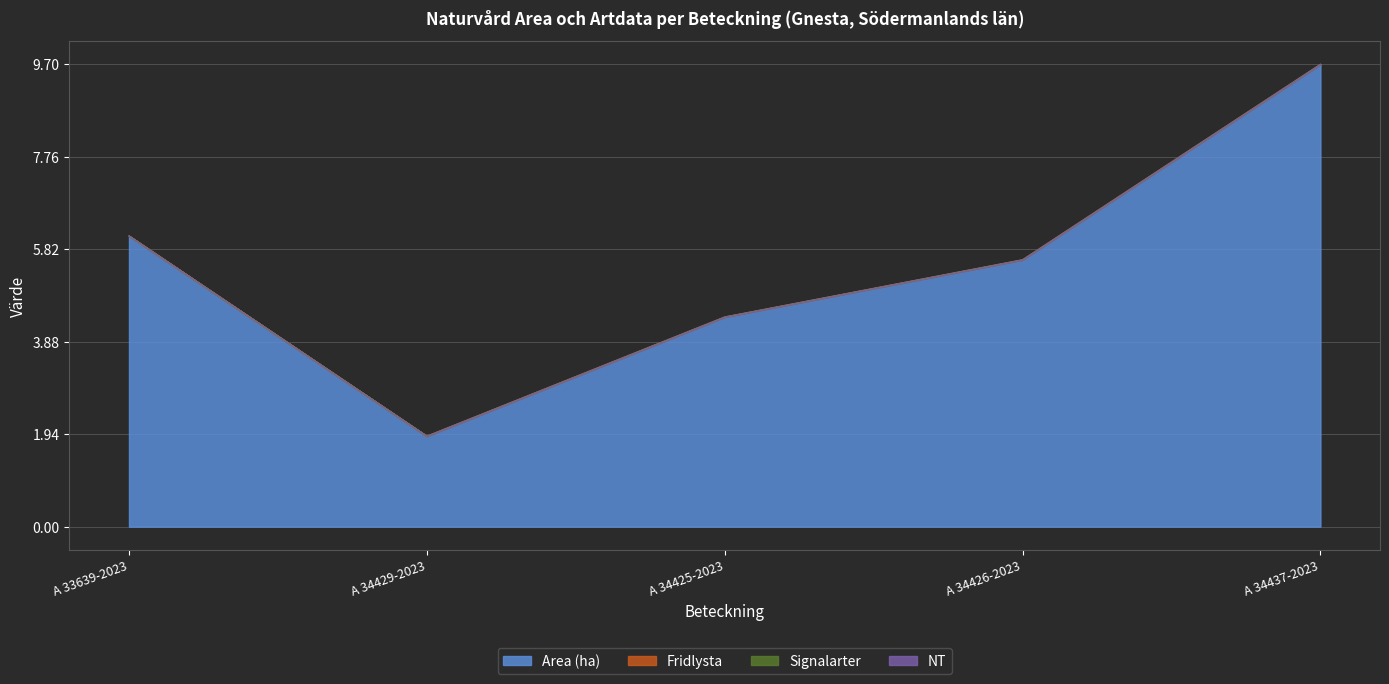

What is the label of the 2nd point from the left?

A 34429-2023